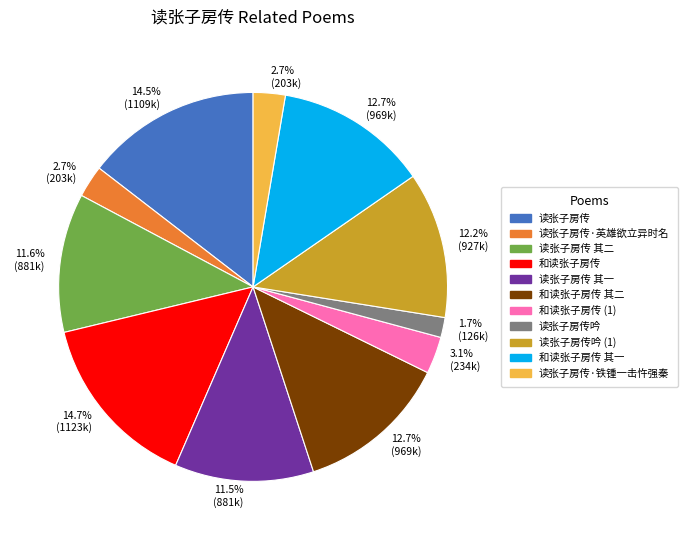

Which slice is the smallest?

读张子房传吟